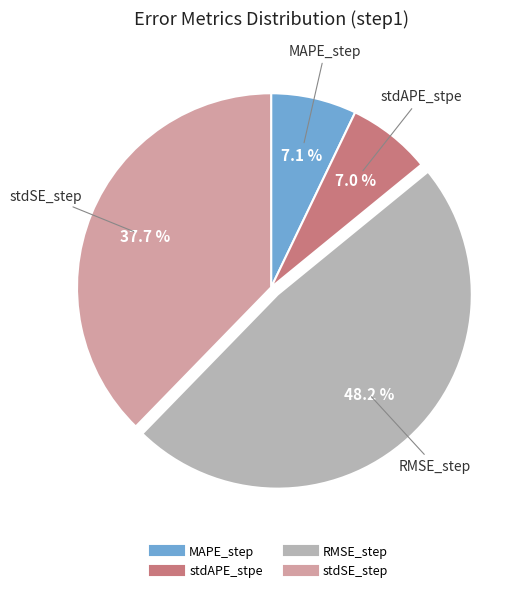

To the nearest percent, what is the difference between the largest and smallest slice percentages?

41%